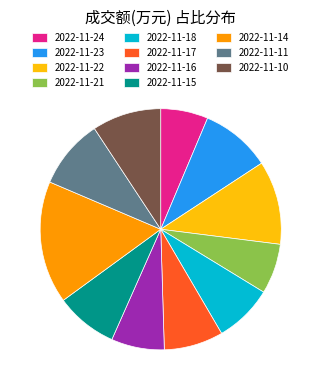

True or false: 2022-11-21 accounts for 7% of the total.

True